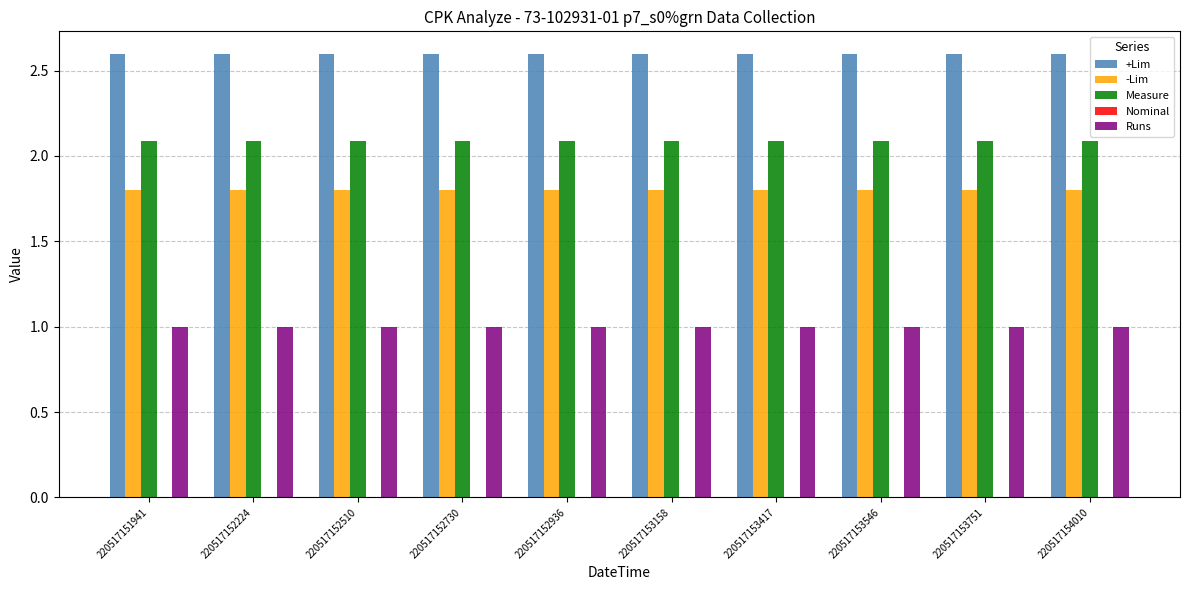

What is the lowest value of the +Lim series?

2.6